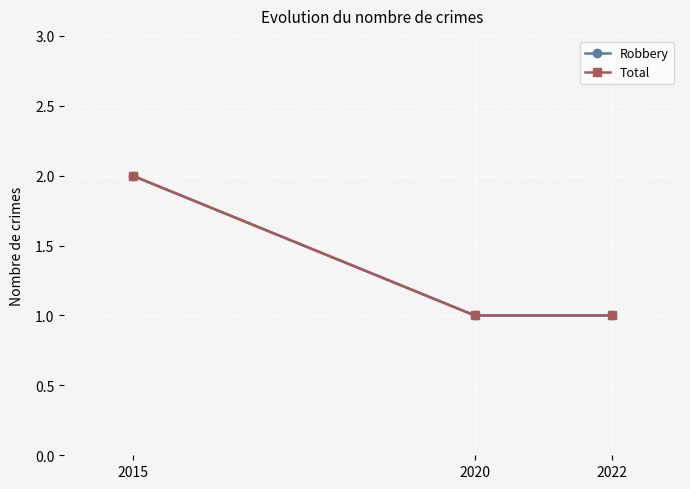

True or false: Total has a value of 2 at 2020.

False